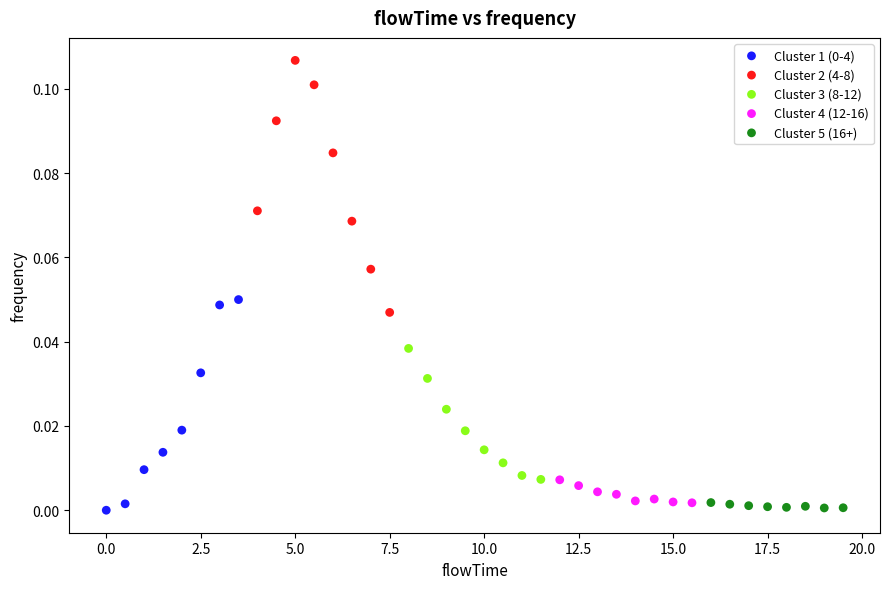

Which series has the largest Y range (max minus min)?

Cluster 2 (4-8)